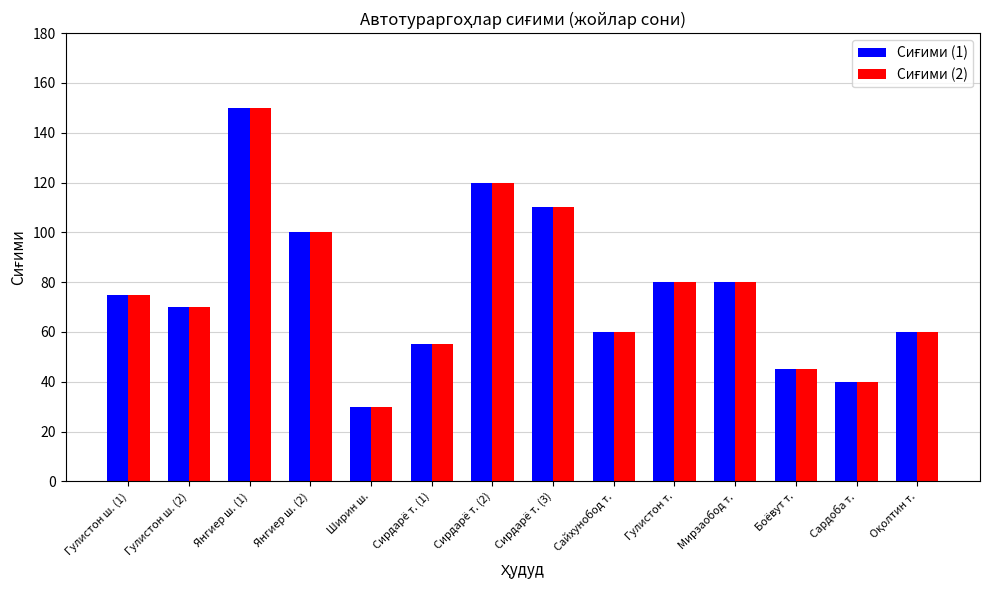

What is the greatest value displayed?

150